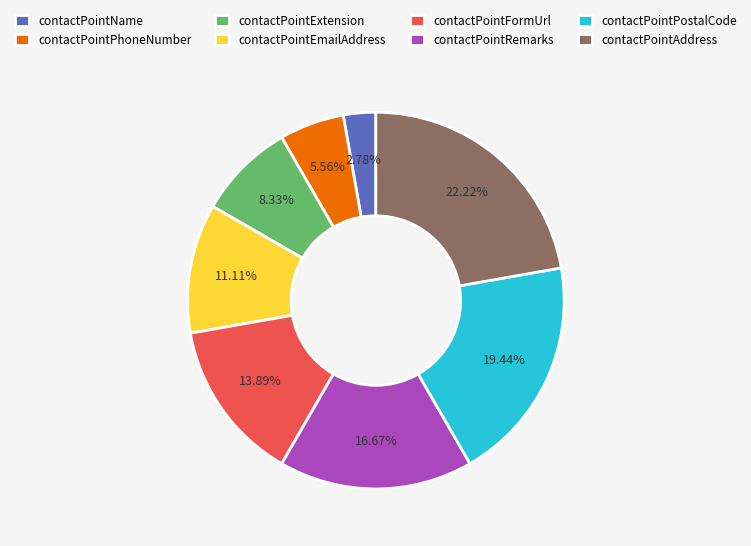

To the nearest percent, what is the combined percentage of contactPointExtension and contactPointRemarks?

25%